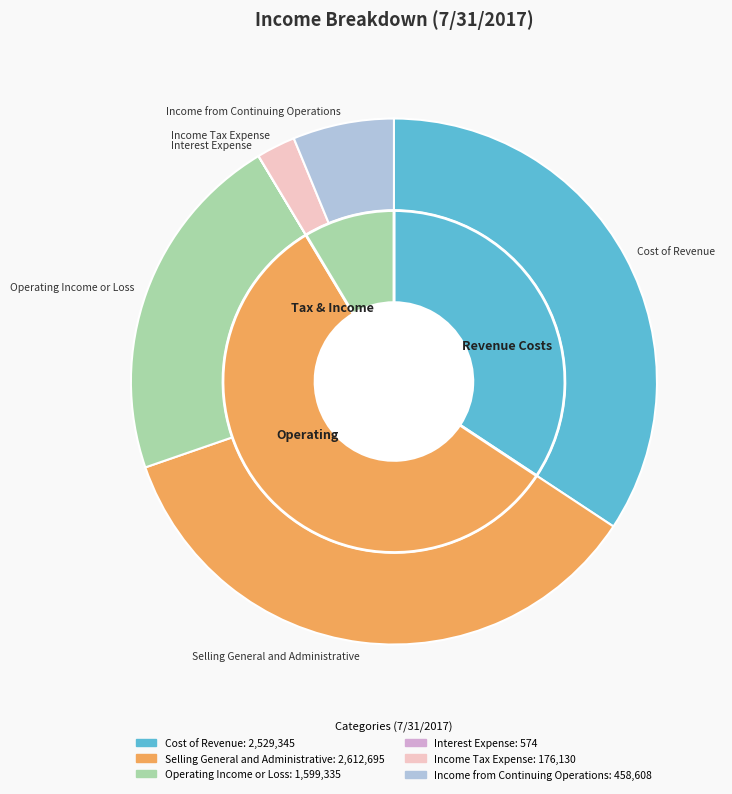

To the nearest percent, what portion does Income Tax Expense represent?

2%